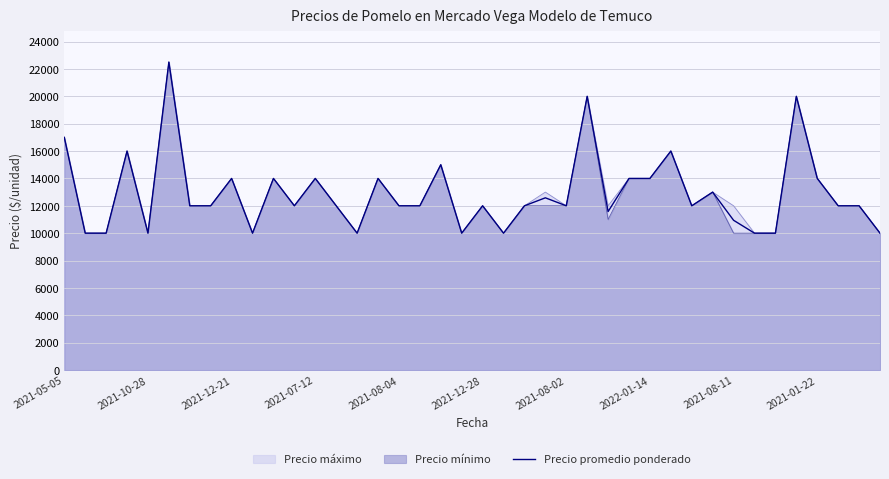

What is the maximum value shown in the chart?

22500